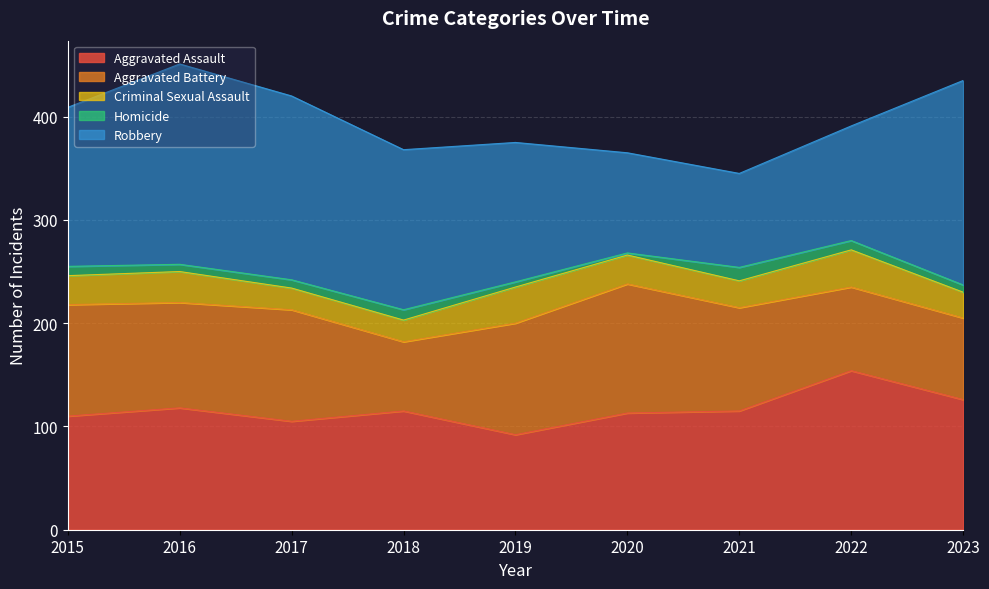

What is the total value across all series at 2022?

391